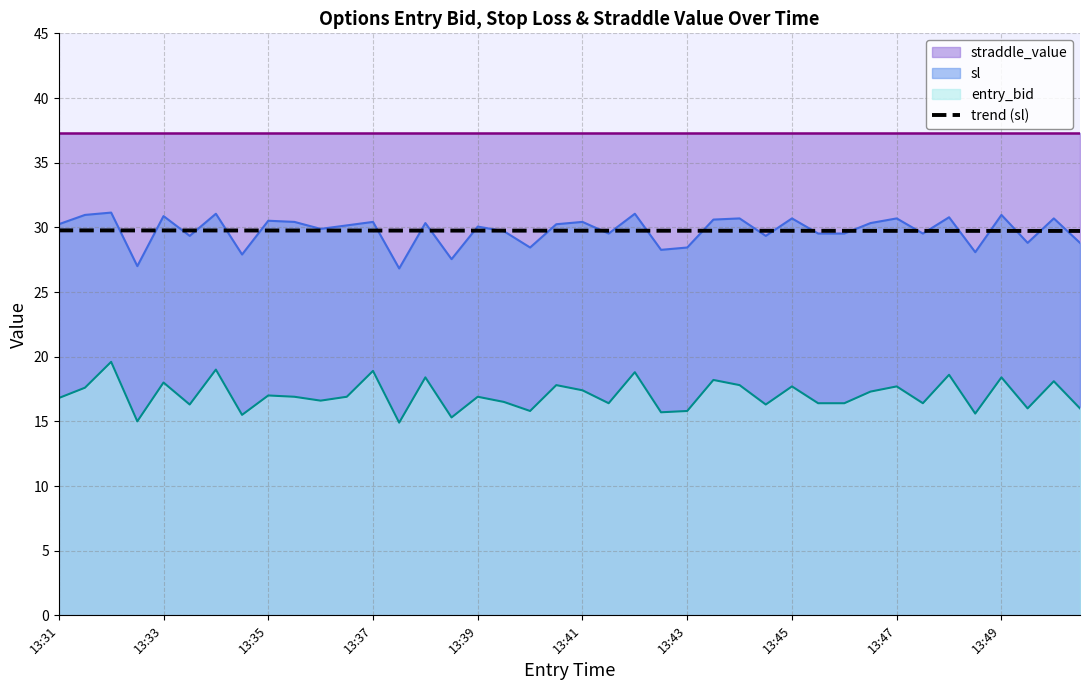

What is the highest value of the entry_bid series?

19.6